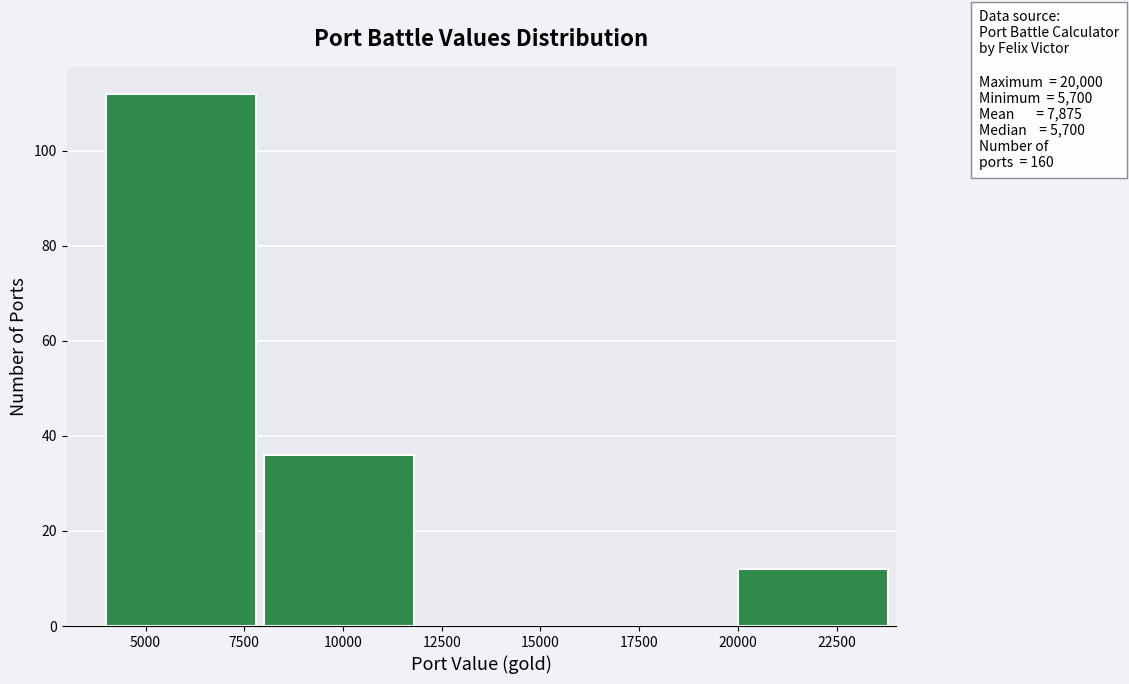

Which range on the x-axis has the tallest bar?

4000 to 8000